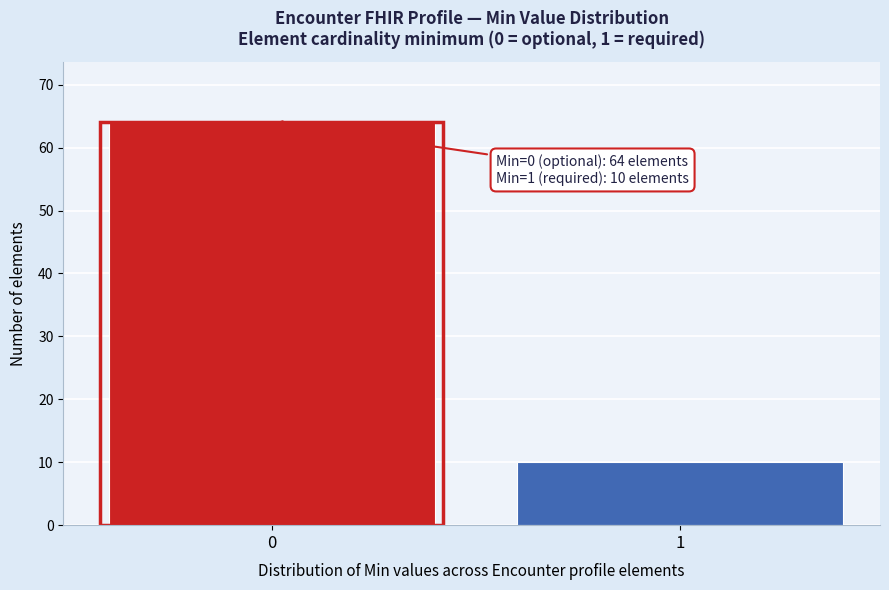

Reading left to right, transcribe all the data shown in this chart.

64	10